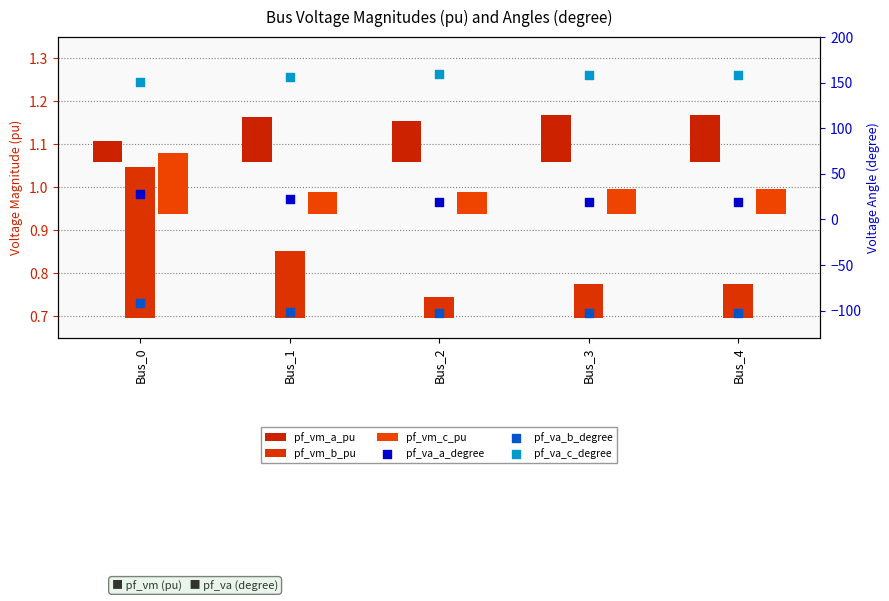

Which series reaches the minimum Y coordinate?

pf_va_b_degree